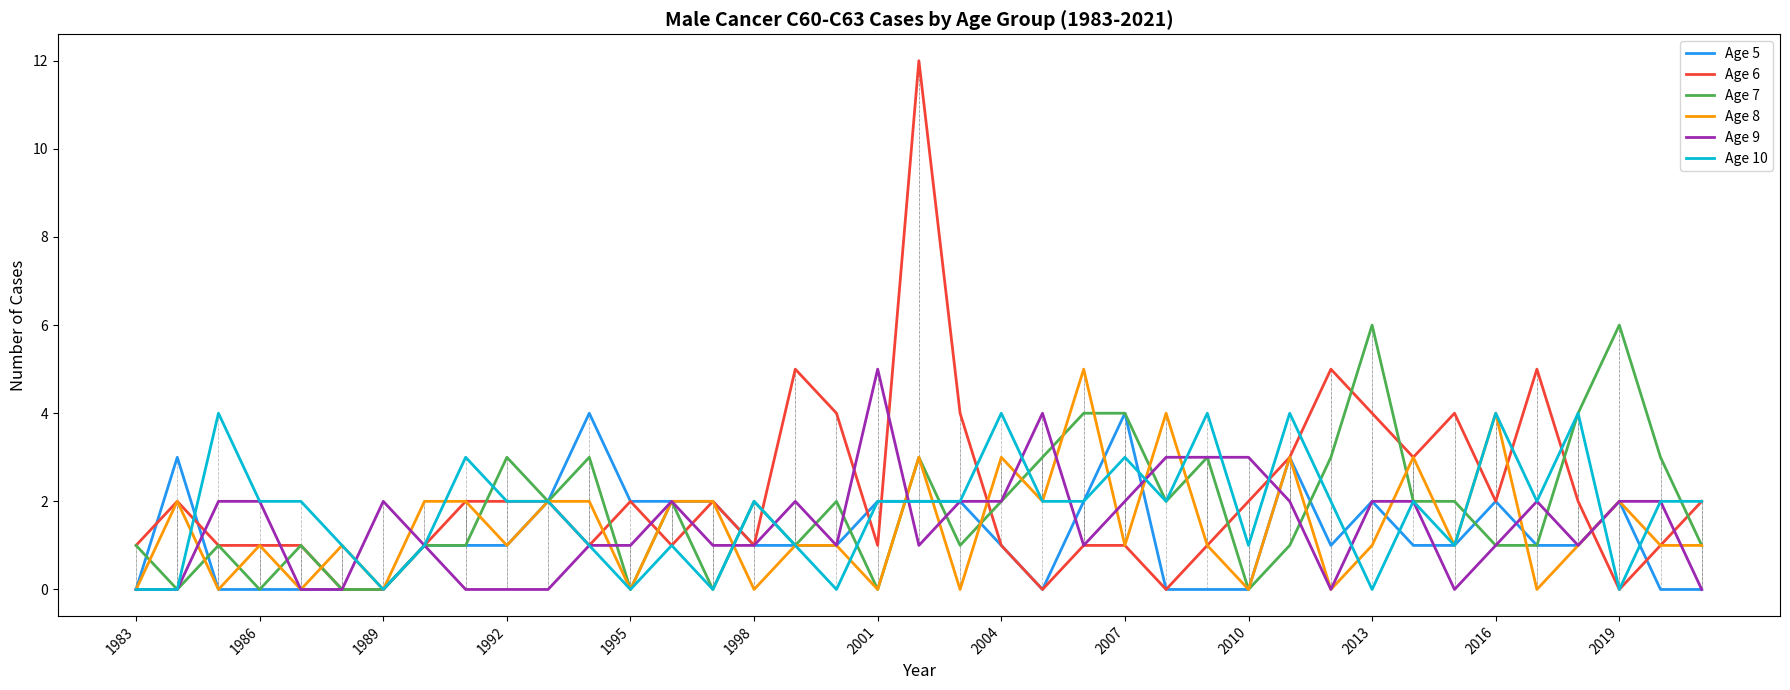

Which series has the widest spread of values?

Age 6